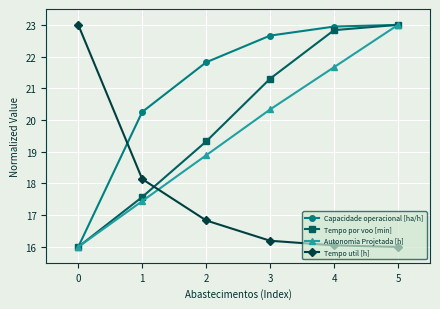

What are all the series names shown in the legend?

Capacidade operacional [ha/h], Tempo por voo [min], Autonomia Projetada [h], Tempo util [h]